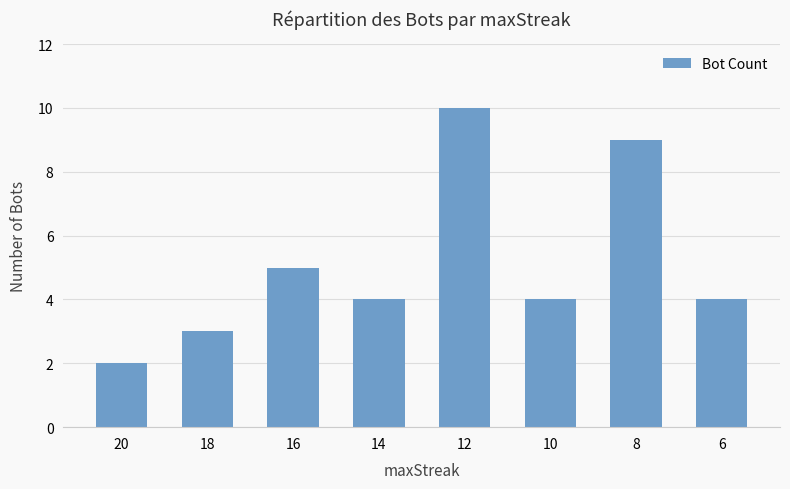

How many bars are there in total?

8